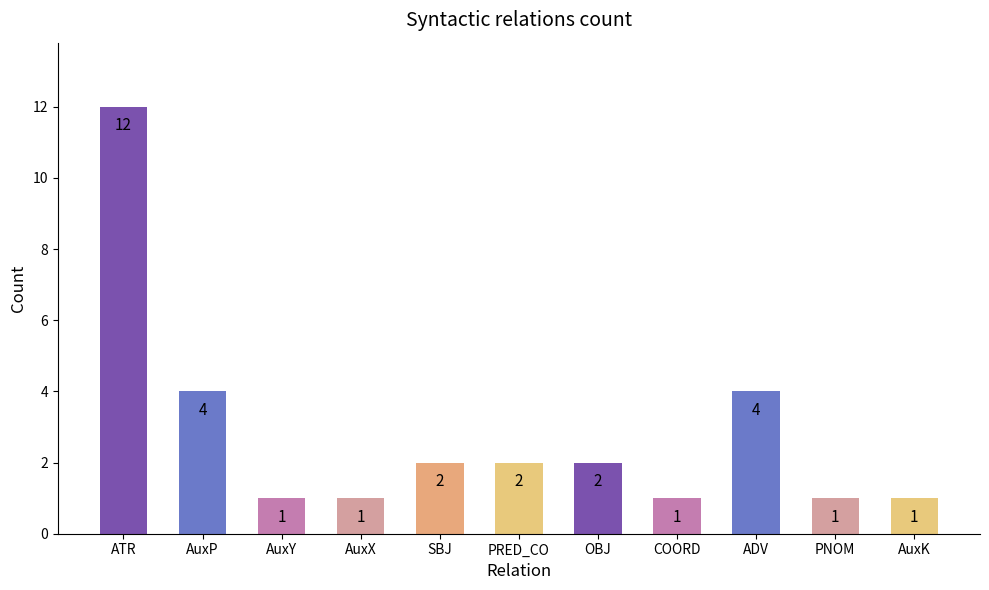

What is the minimum value shown in the chart?

1